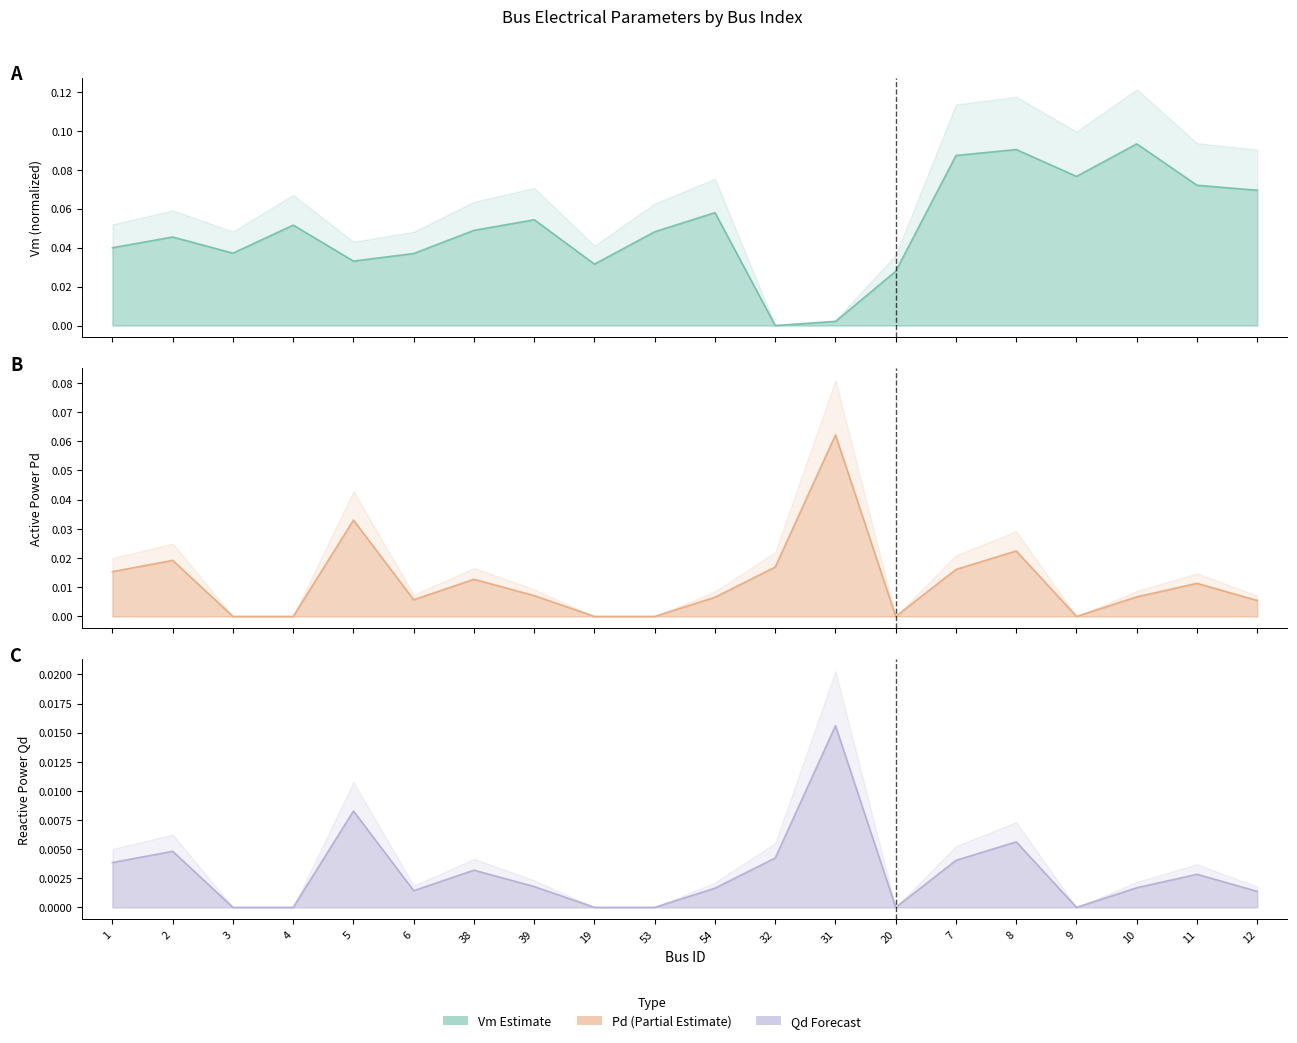

Does the chart have visible grid lines?

No